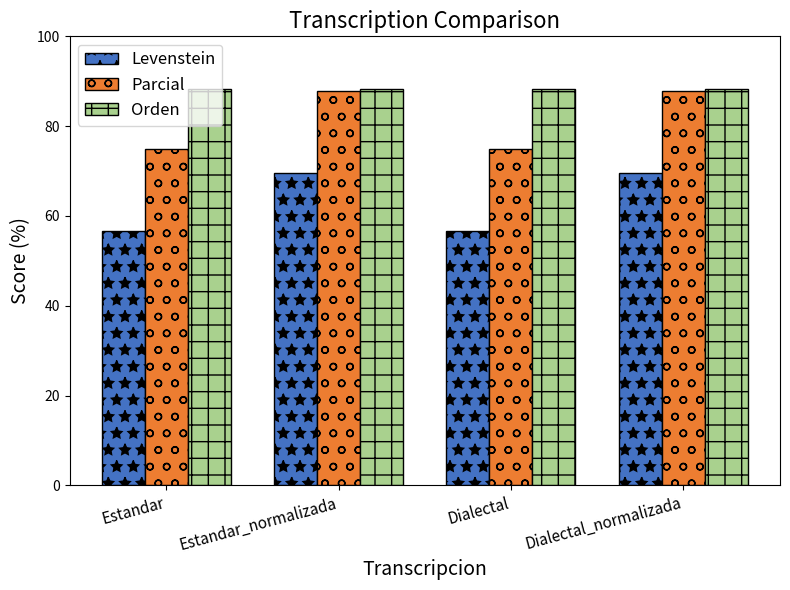

What is the maximum value shown in the chart?

88.4